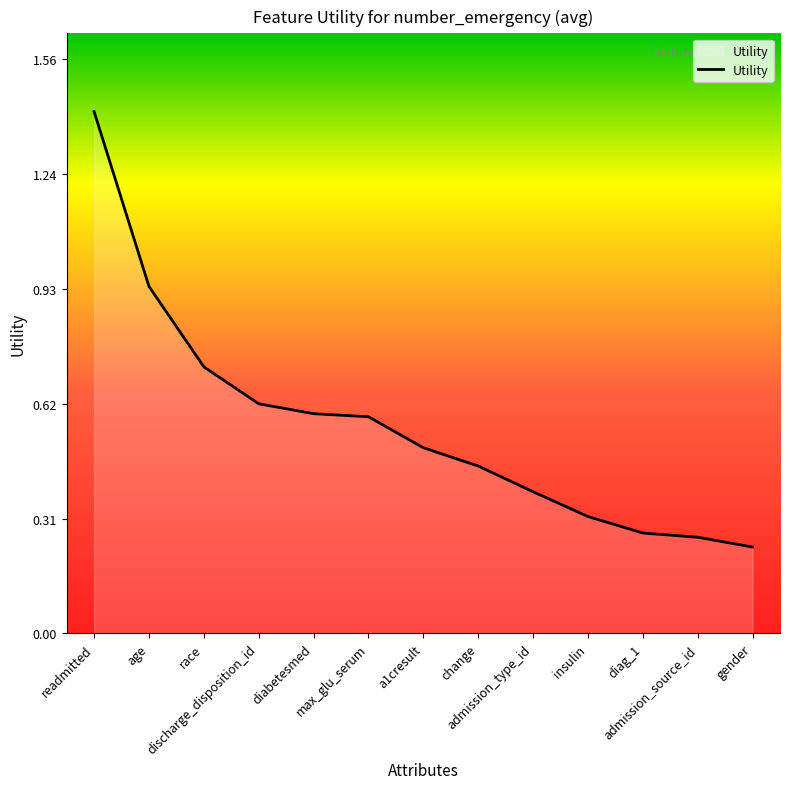

What is the sum of the values at readmitted and discharge_disposition_id?

2.0